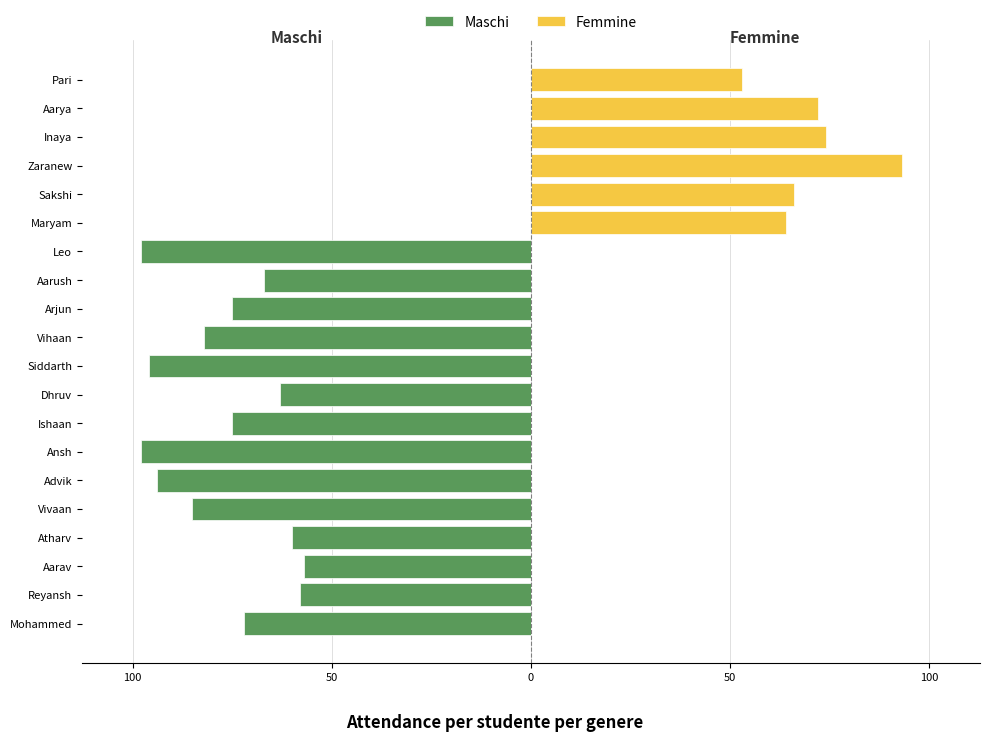

What are all the series names shown in the legend?

Maschi, Femmine